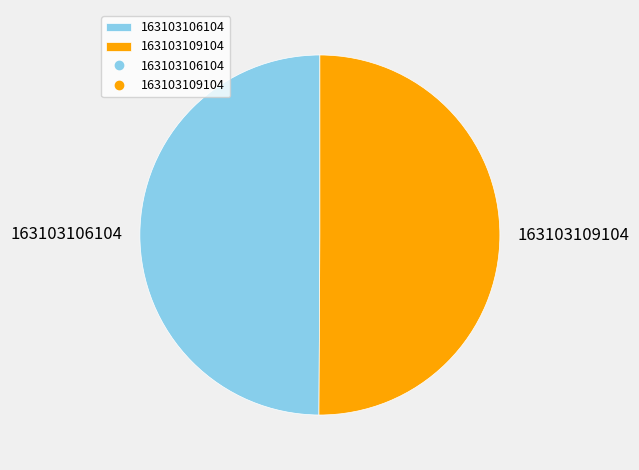

True or false: 163103106104 accounts for 50% of the total.

True